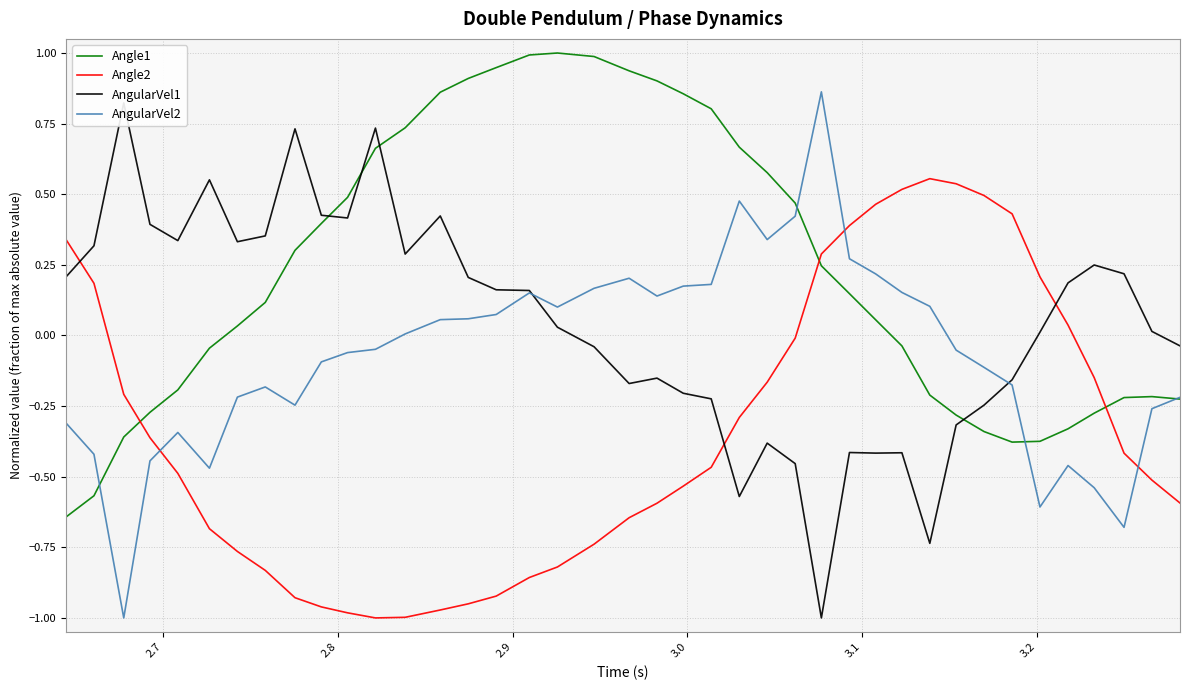

How many values in AngularVel1 are above zero?

23